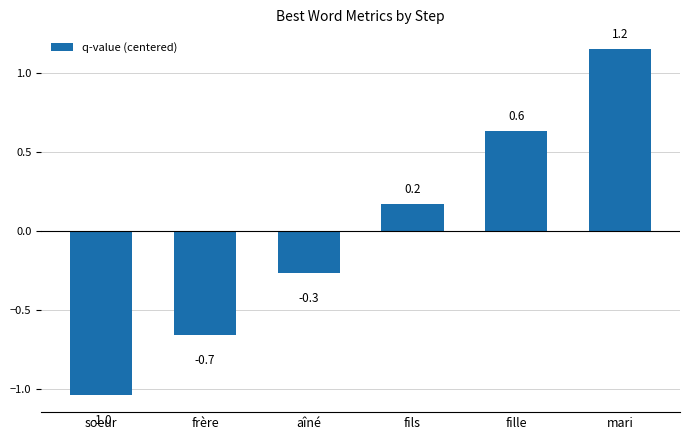

Reading left to right, extract all data points from this chart.

soeur=-1.0	frère=-0.7	aîné=-0.3	fils=0.2	fille=0.6	mari=1.2